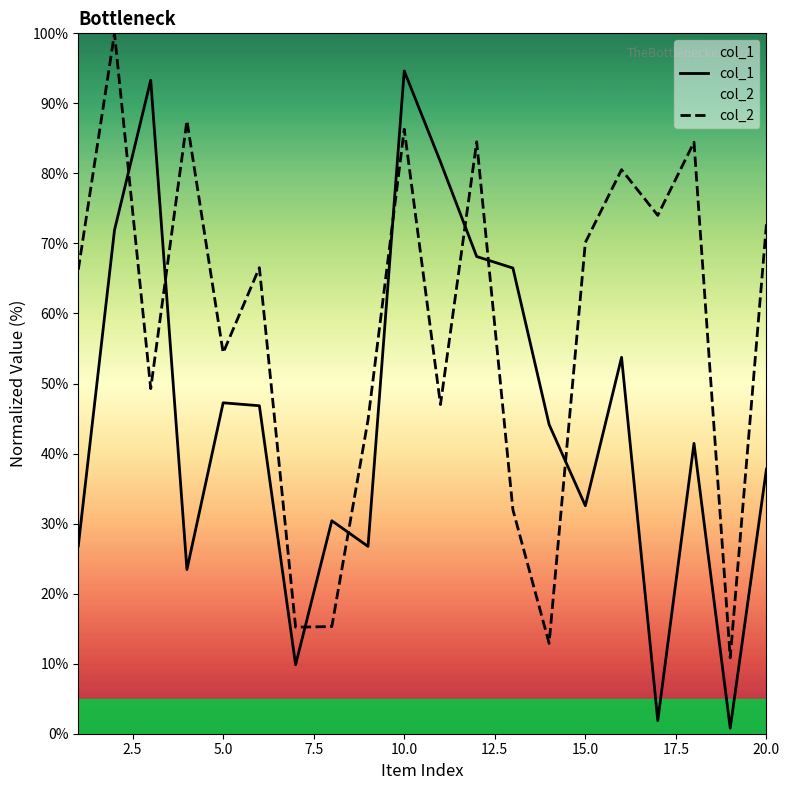

Which series changed the most between 17.5 and 12?

col_1